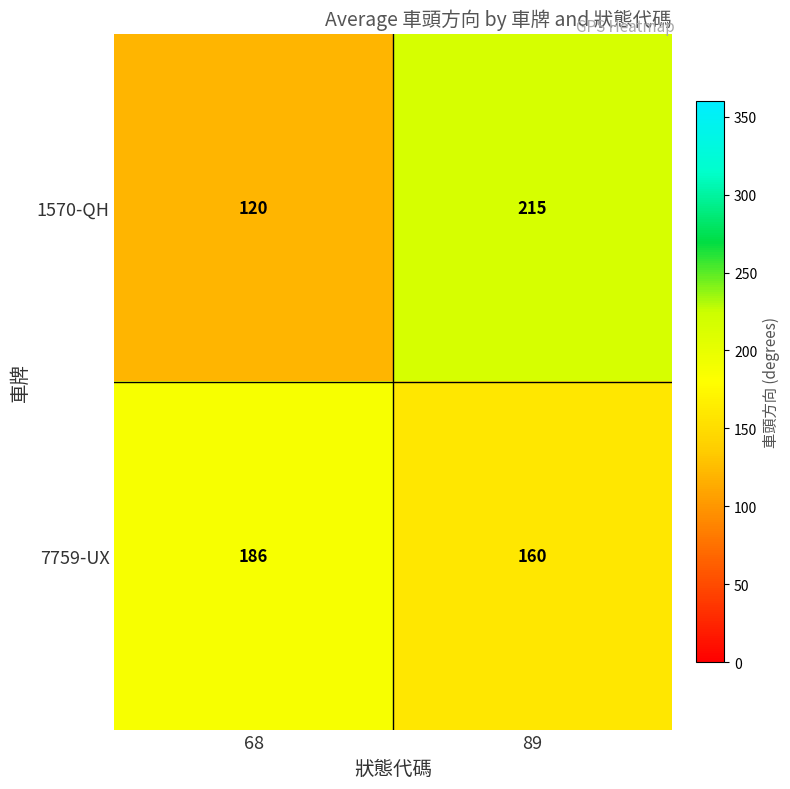

Read the 1570-QH value at 89.

215